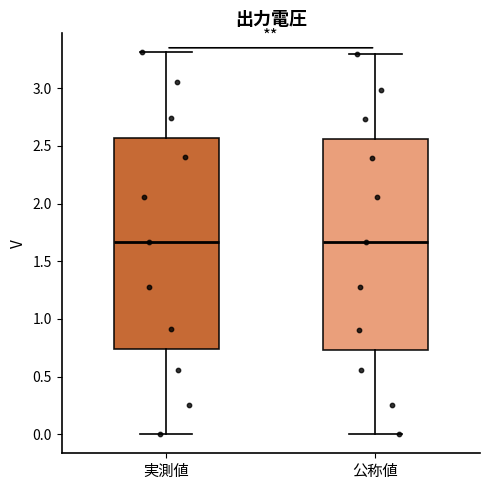

Reading left to right, read every box against the y-axis: the position of its median line, the range the box covers, and the ends of its whiskers. The values are not printed on the chart, so give them approximately, as read against the axis.

実測値: median 1.65, box 0.75 to 2.55, whiskers 0.00 to 3.30
公称値: median 1.65, box 0.75 to 2.55, whiskers 0.00 to 3.30